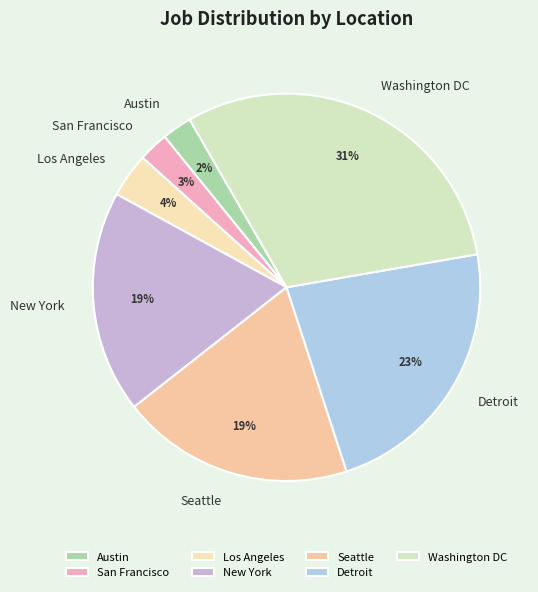

What is the largest slice in the pie chart?

Washington DC